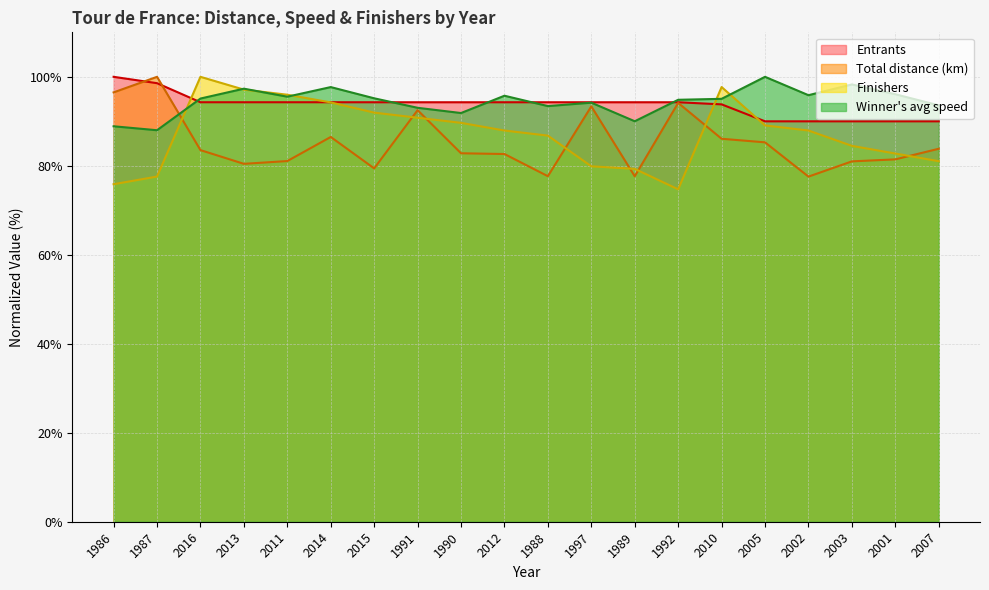

True or false: Entrants has a value of 148.1 at 1987.

False